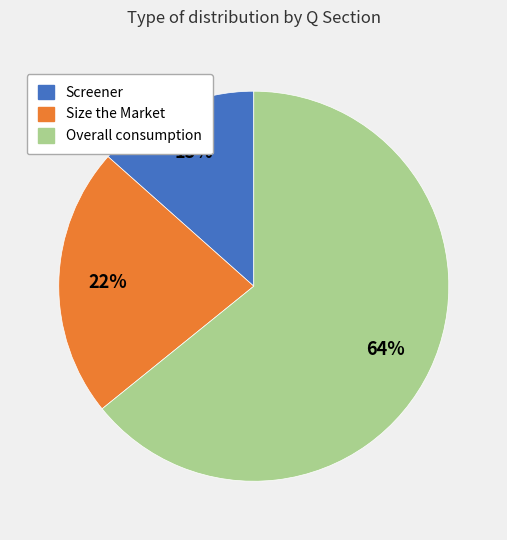

Count the number of slices in the pie.

3